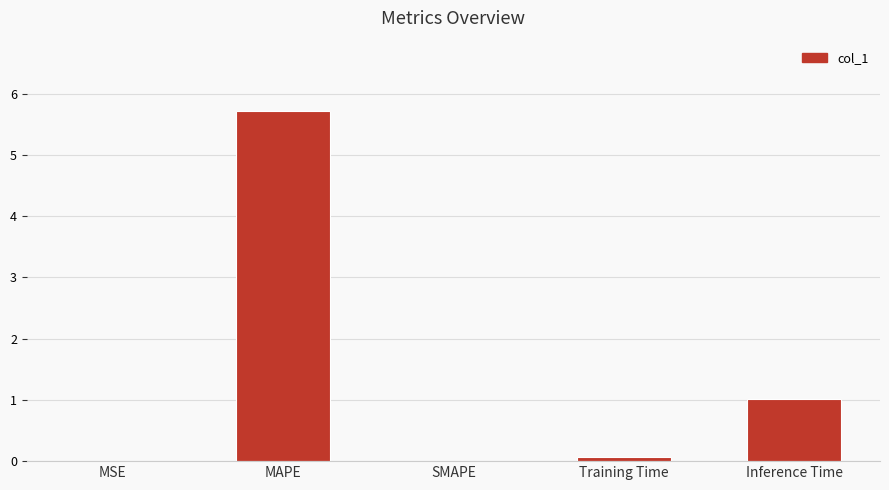

Is it true that the value at SMAPE is -2.9?

False